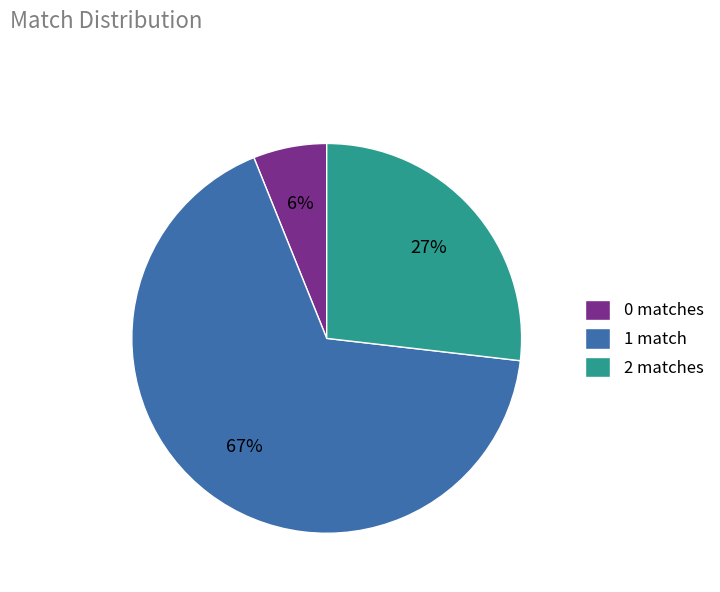

Combined, do 2 matches and 0 matches account for over 50%?

No